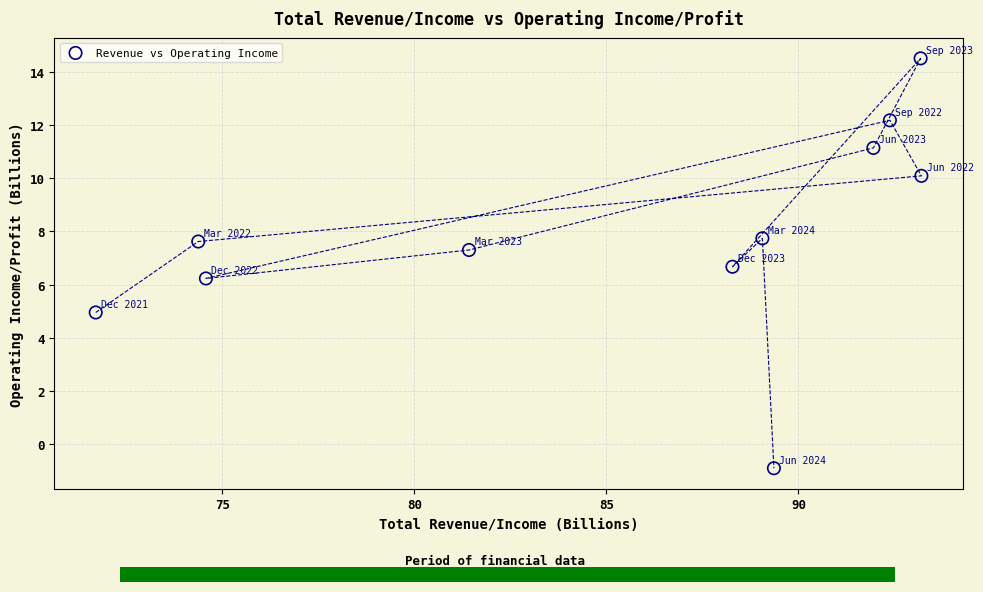

What is the average Y value?

8.0